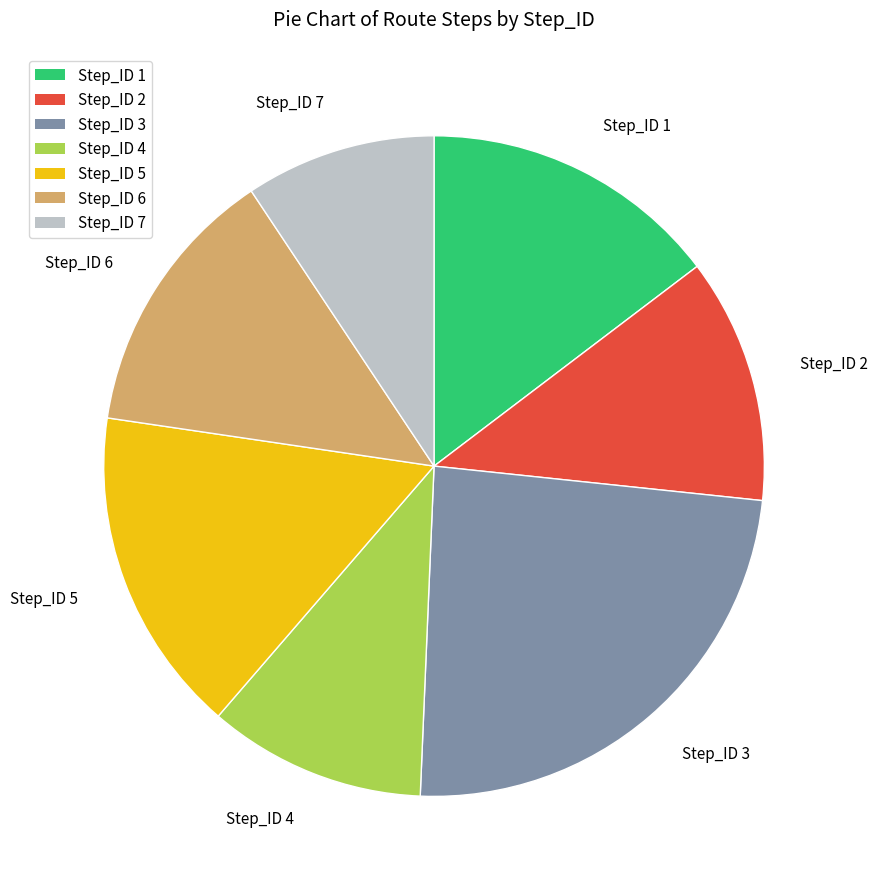

Is there any slice that represents more than half of the pie?

No